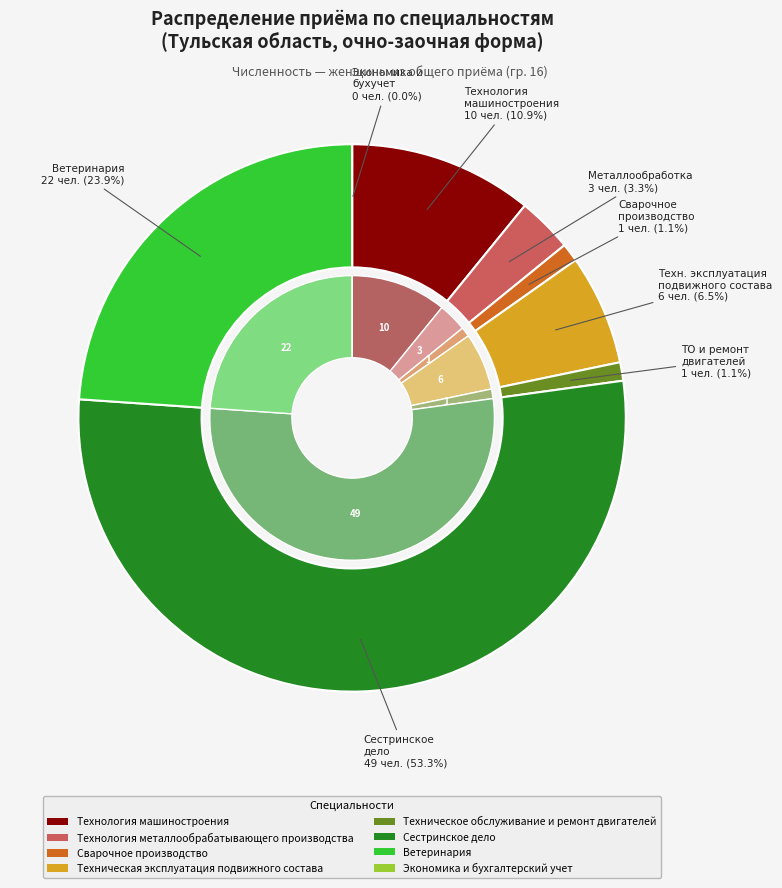

True or false: Технология металлообрабатывающего производства accounts for 3% of the total.

True